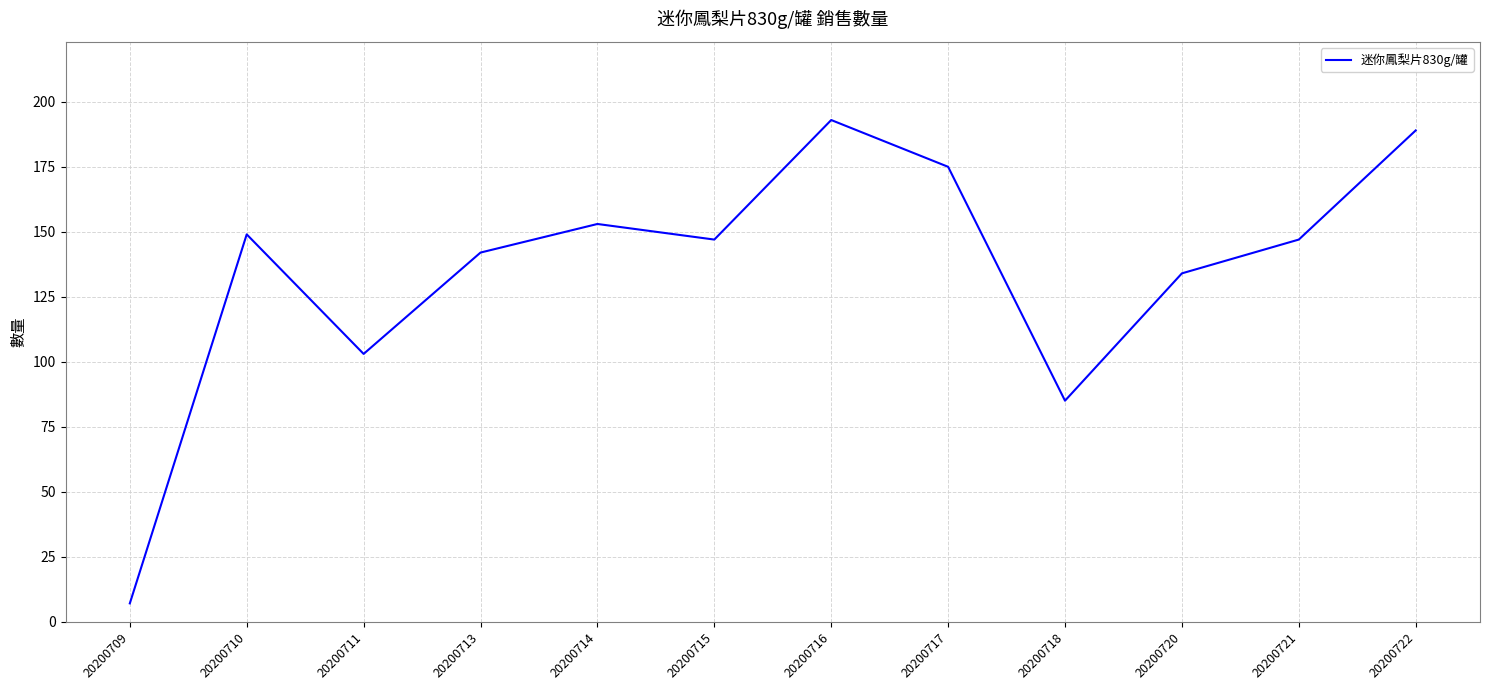

What is the minimum value shown in the chart?

7